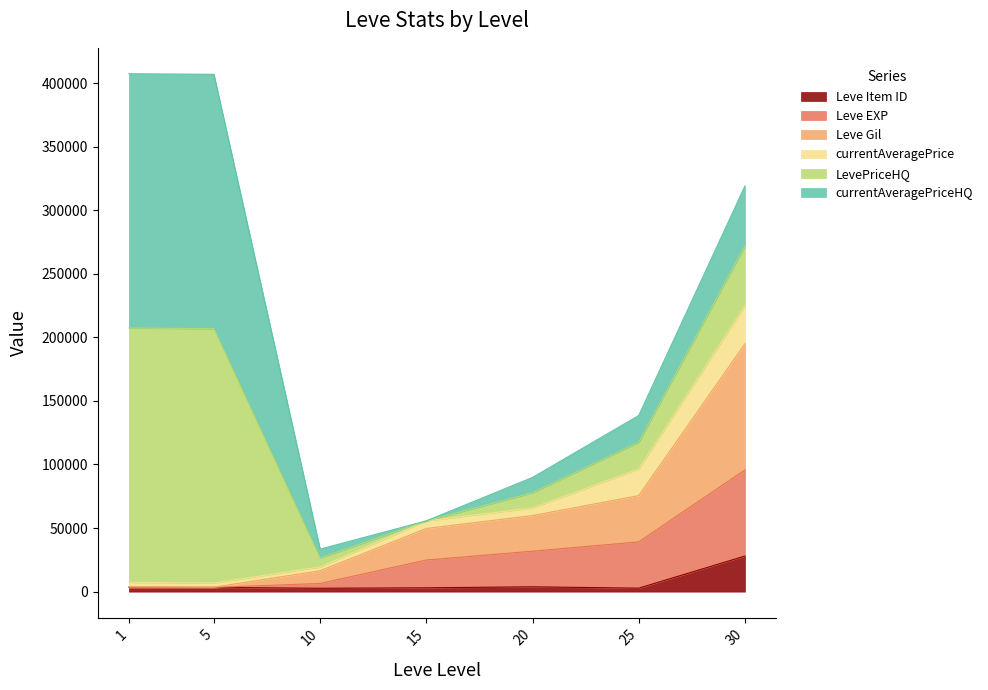

What is the difference between the Leve Gil values at 5 and 1?

467